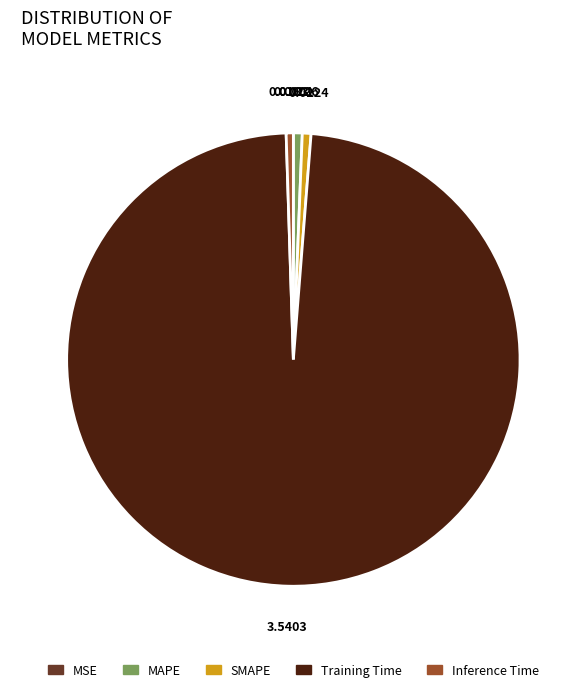

Which category has the biggest portion of the pie?

Training Time